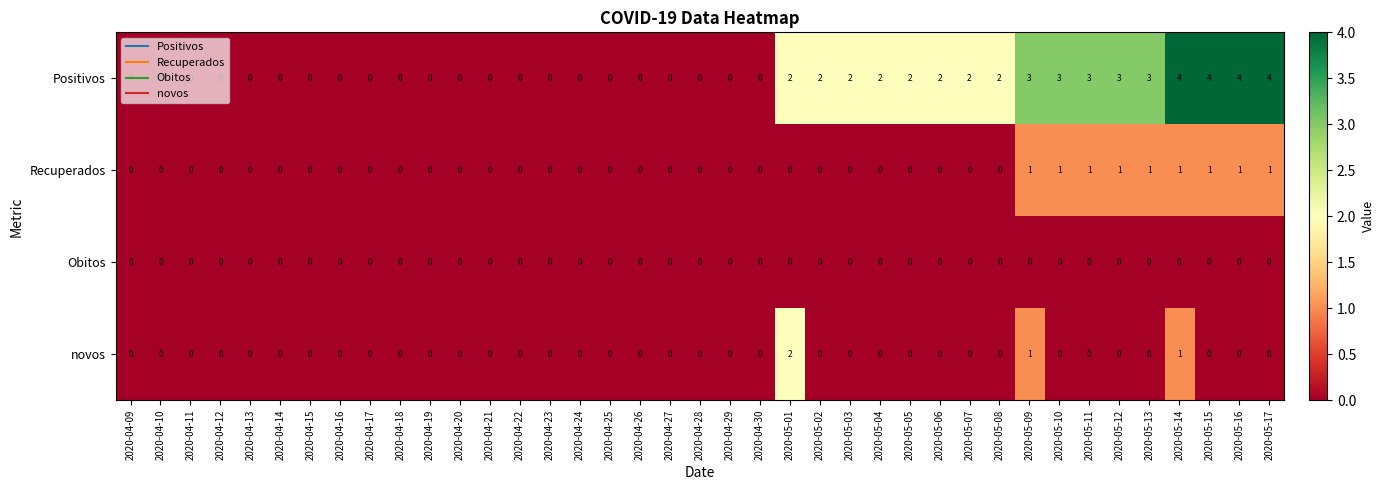

List the series in order of their peak value, highest first.

Positivos, novos, Recuperados, Obitos